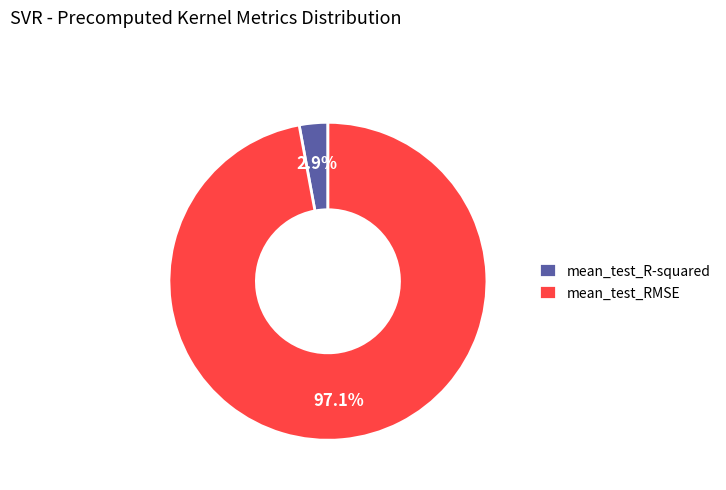

Which category accounts for the majority?

mean_test_RMSE